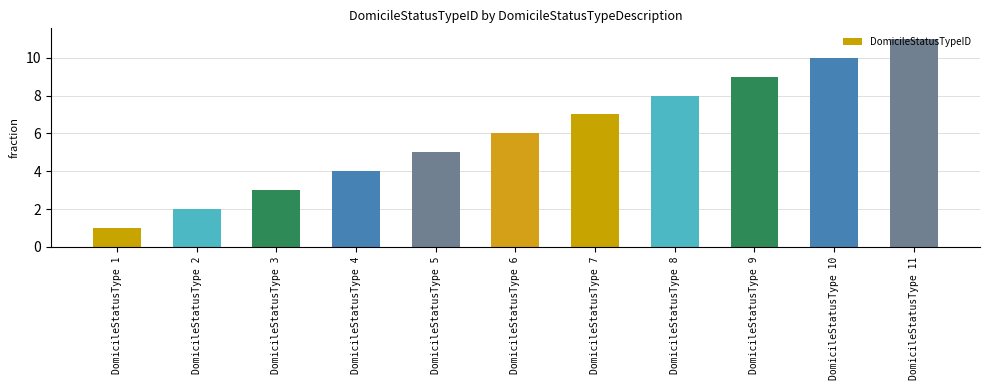

What is the ratio of the value at DomicileStatusType 1 to the value at DomicileStatusType 5?

0.2